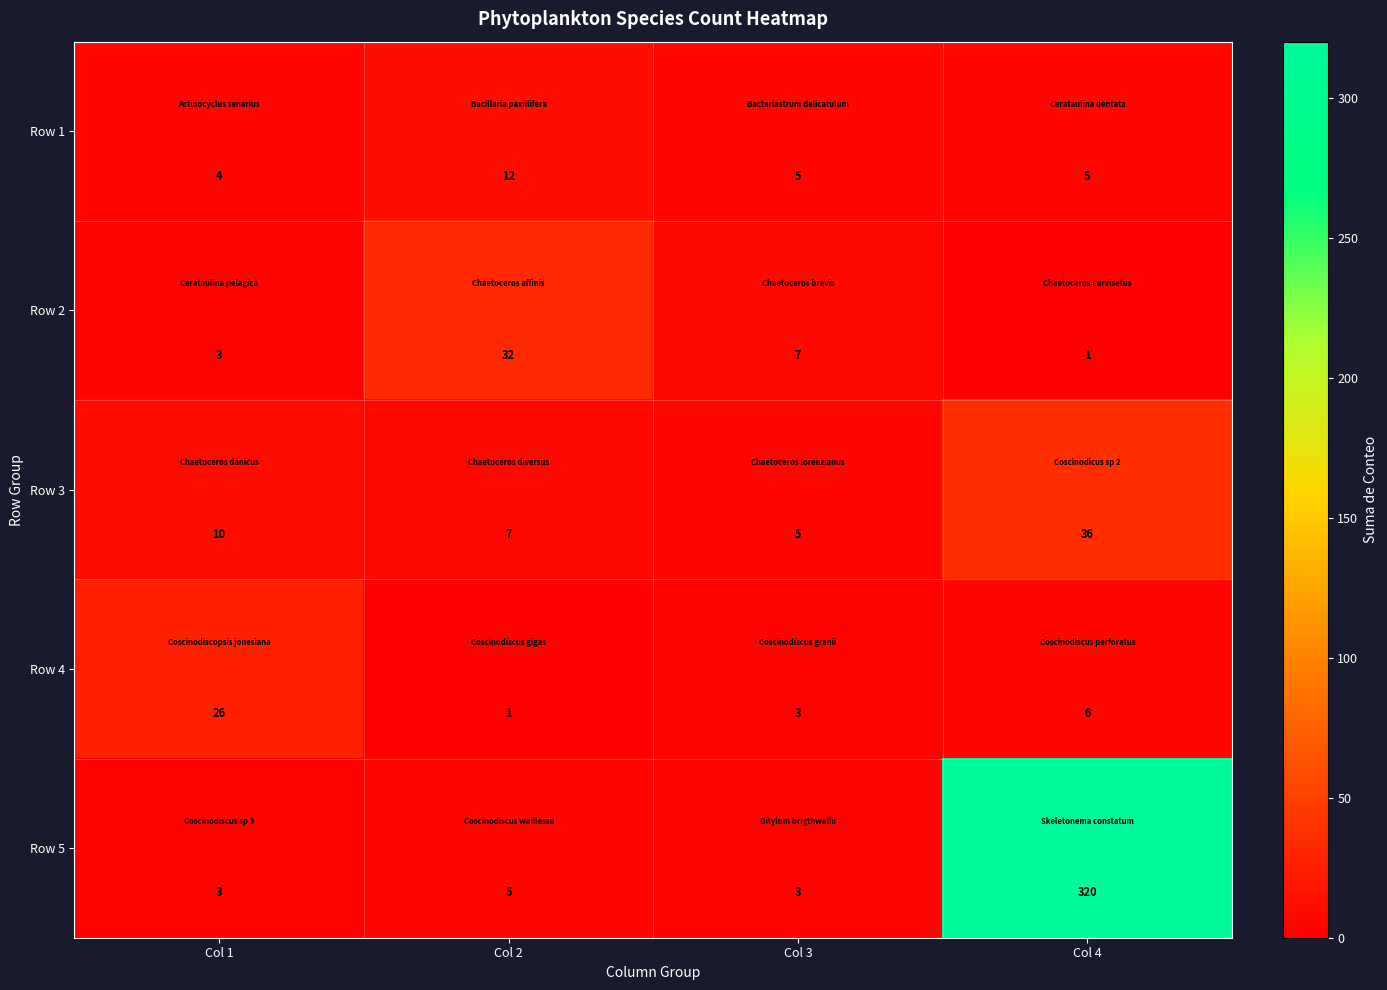

Which label corresponds to the largest value in the chart?

Col 4